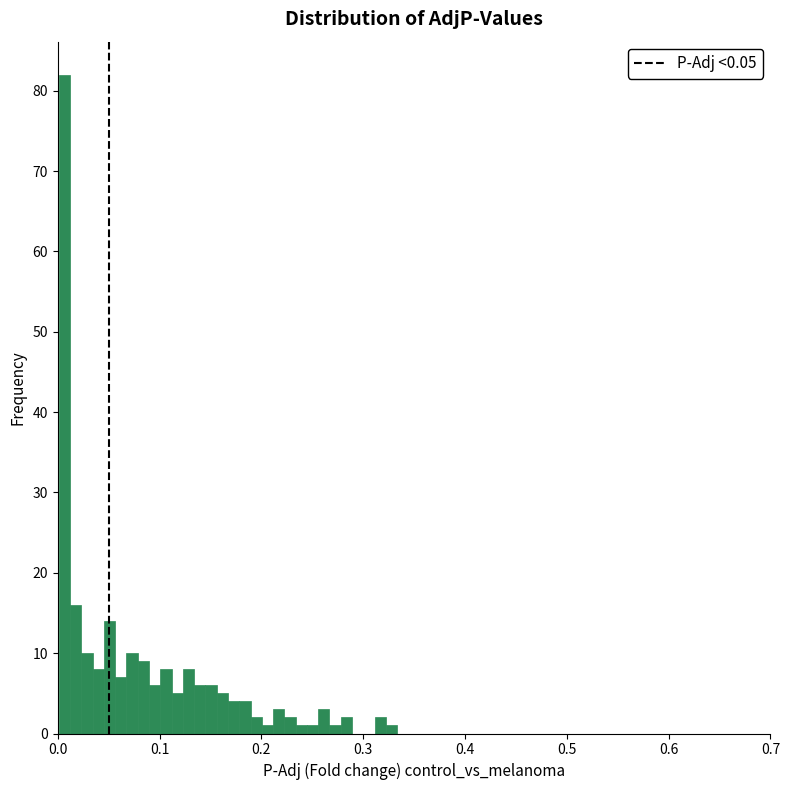

Around what value on the x-axis is the tallest bar? Give the approximate position of its centre, as read against the axis.

0.01